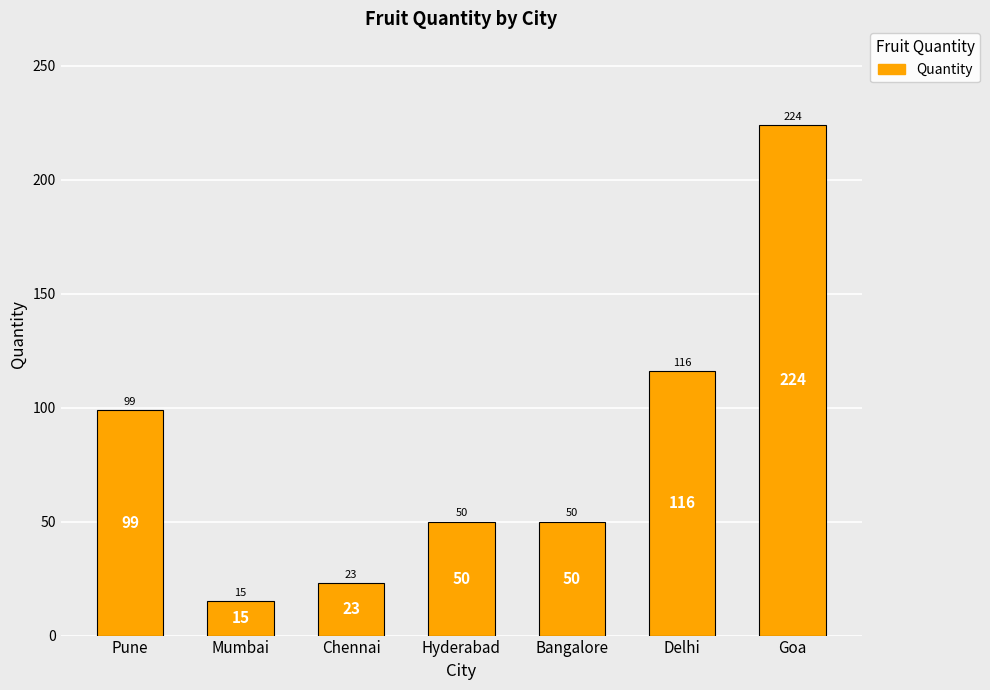

What is the change in value from Hyderabad to Goa?

+174